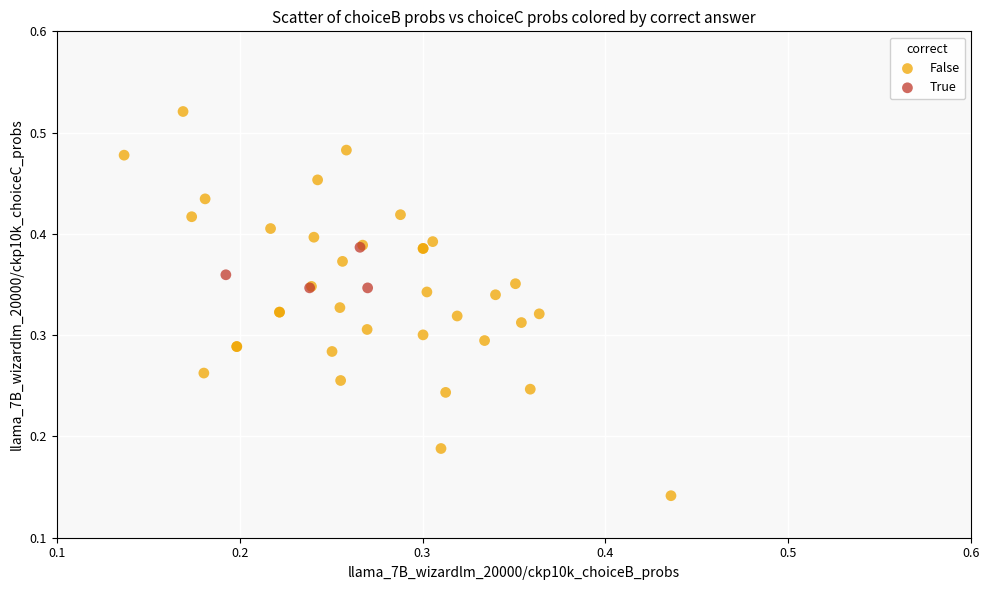

Which series contains the lowest Y value?

False